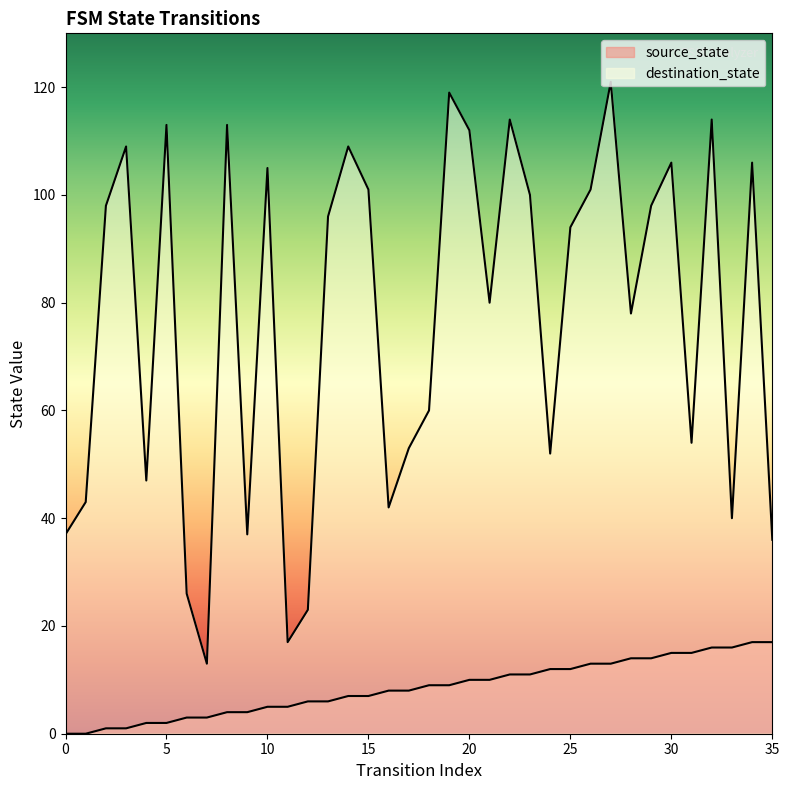

Where is the first local maximum for destination_state?

3